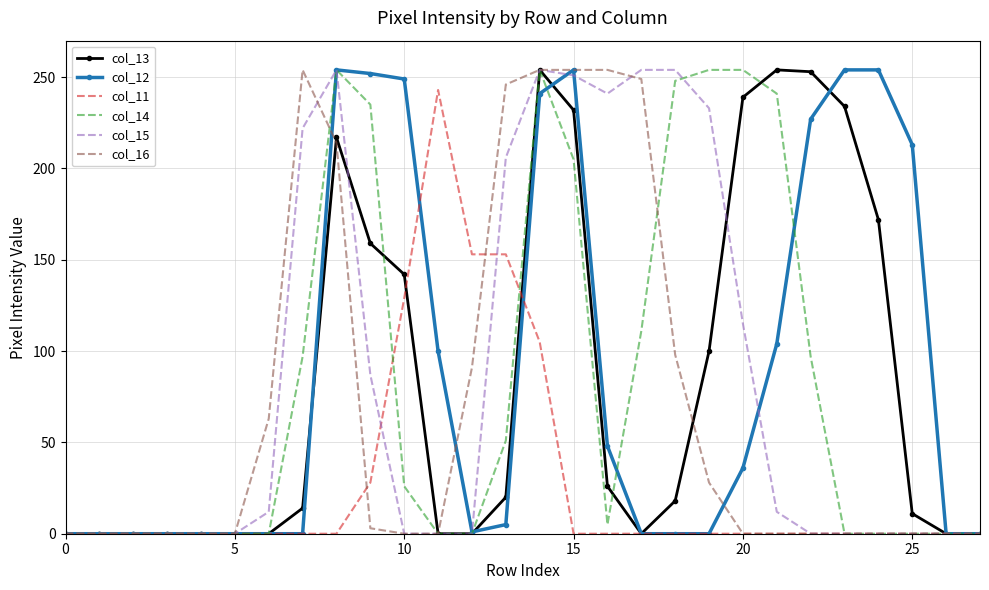

What is the average value of the col_11 series?

29